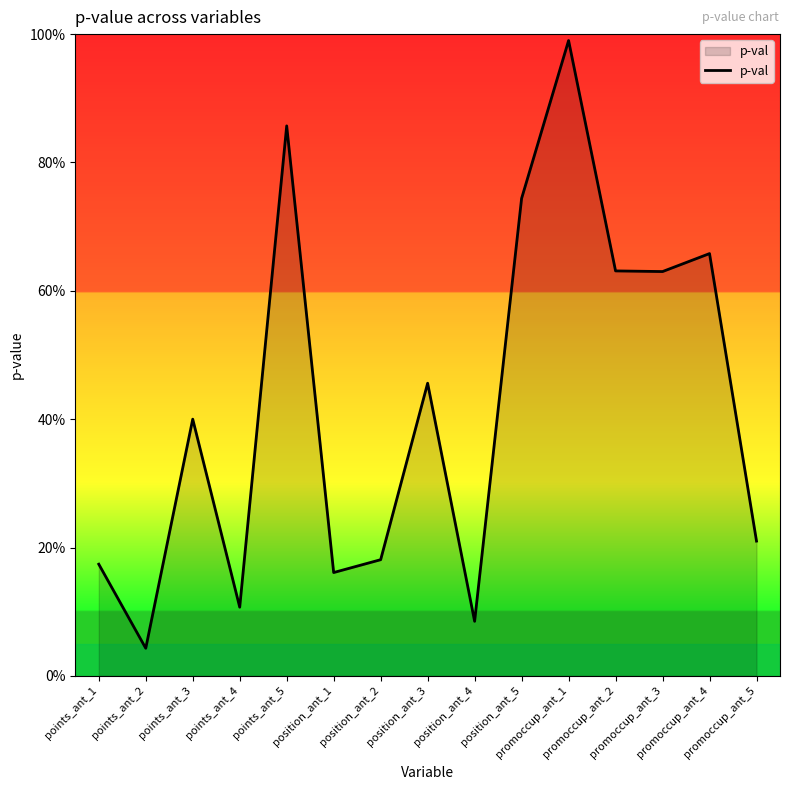

What is the difference between the values at promoccup_ant_3 and position_ant_1?

0.5